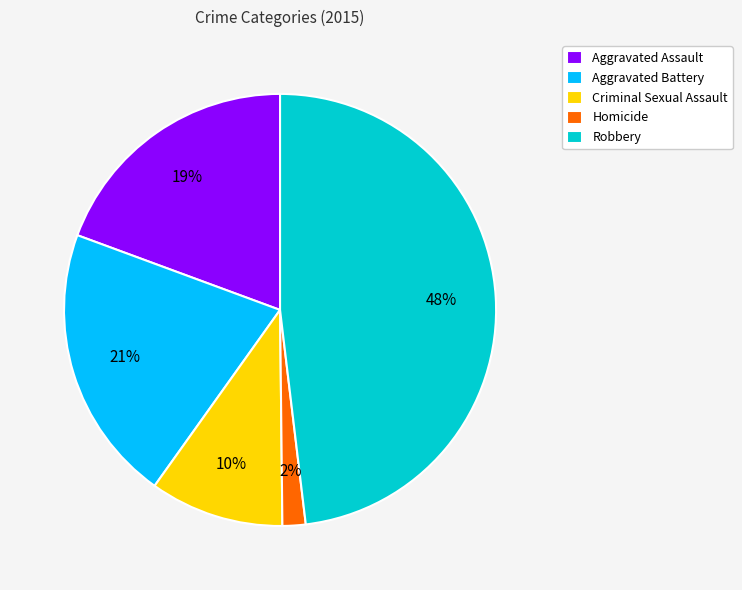

Is the sum of Homicide and Aggravated Assault greater than half?

No